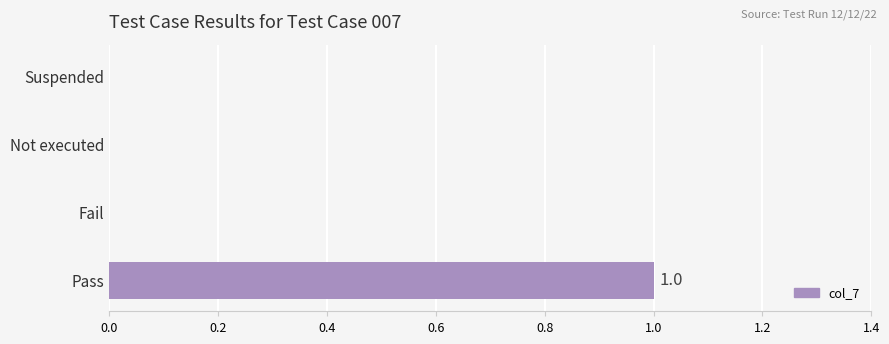

Reading bottom to top, transcribe all the data shown in this chart.

Pass=1	Fail=0	Not executed=0	Suspended=0